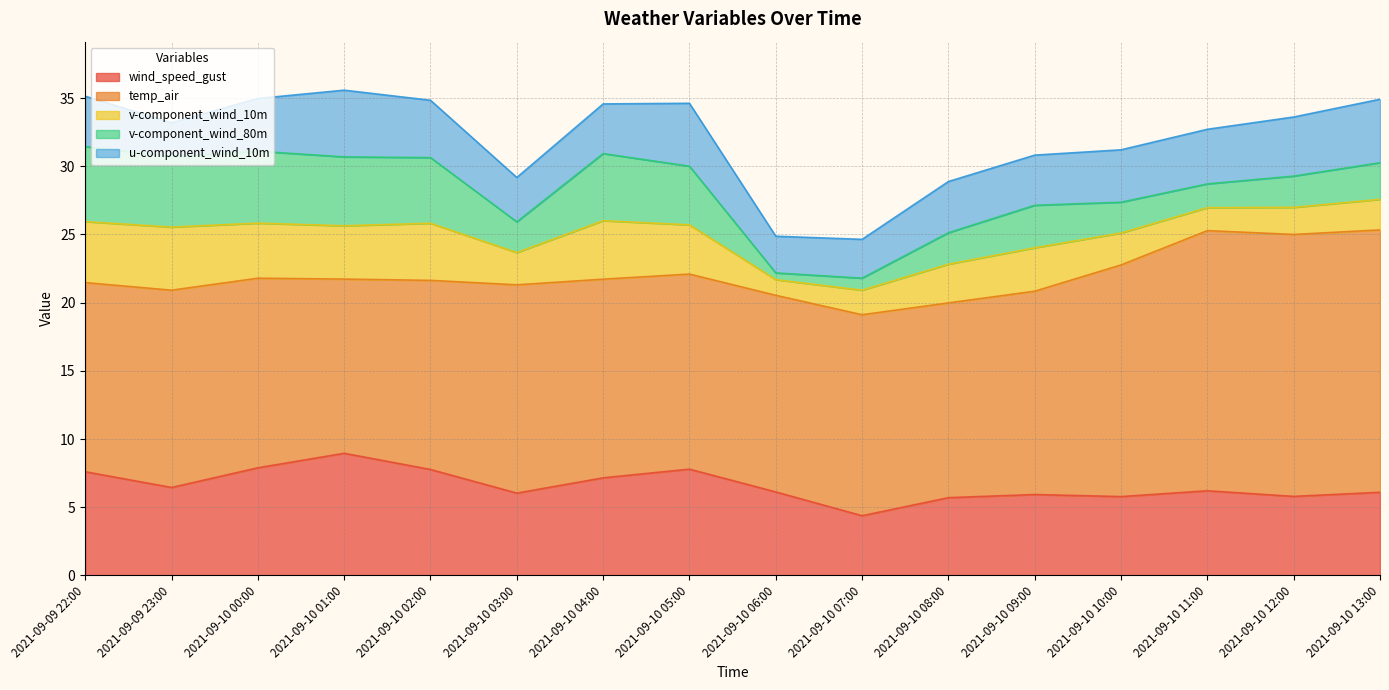

Reading left to right, what are all the values shown in this chart?

wind_speed_gust: 7.6	6.4	7.9	9.0	7.8	6.0	7.2	7.8	6.1	4.4	5.7	5.9	5.8	6.2	5.8	6.1
temp_air: 13.9	14.5	13.9	12.8	13.9	15.3	14.6	14.3	14.4	14.7	14.3	14.9	17.0	19.1	19.2	19.2
v-component_wind_10m: 4.5	4.6	4.0	3.9	4.2	2.4	4.3	3.6	1.1	1.8	2.8	3.2	2.3	1.7	2.0	2.2
v-component_wind_80m: 5.5	5.2	5.3	5.1	4.8	2.3	4.9	4.3	0.5	0.9	2.3	3.1	2.3	1.7	2.3	2.7
u-component_wind_10m: 3.7	2.5	3.9	4.9	4.2	3.3	3.6	4.6	2.7	2.8	3.8	3.7	3.8	4.0	4.3	4.7